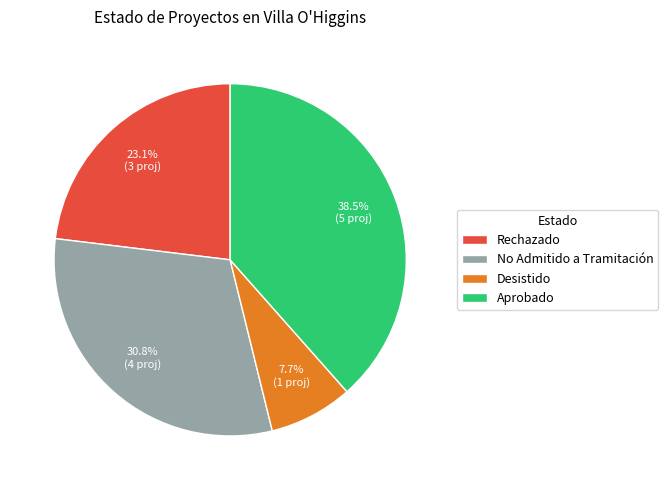

Which has a higher value, Aprobado or Desistido?

Aprobado